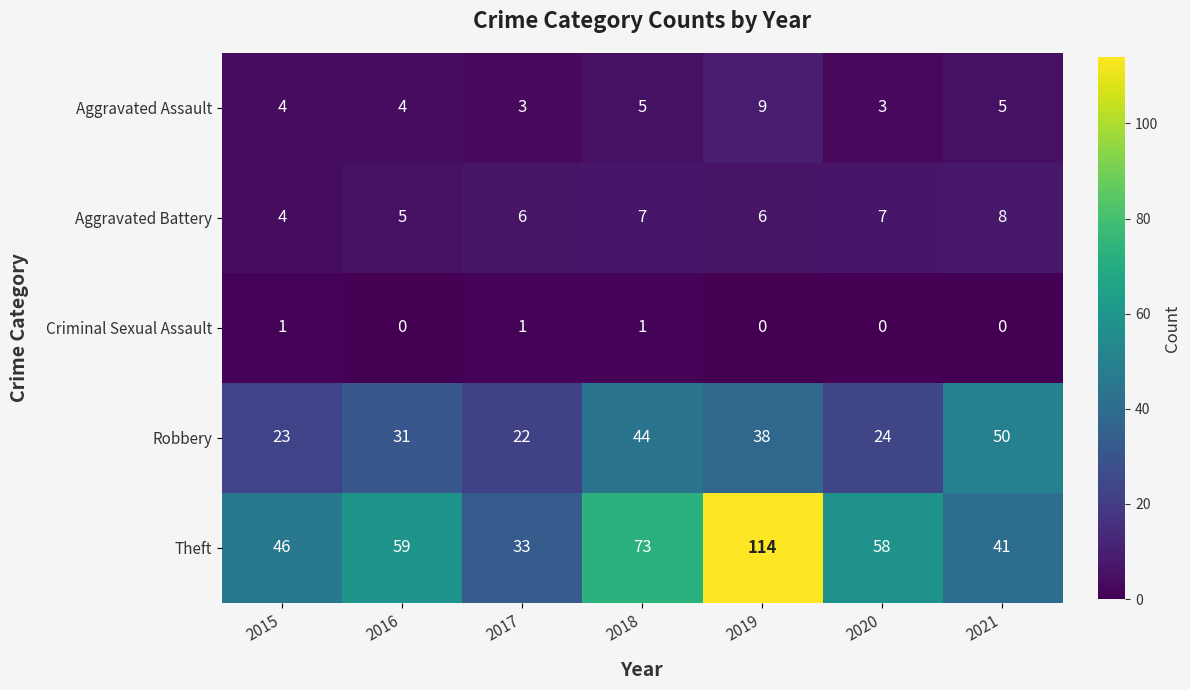

Which series has the widest spread of values?

Theft